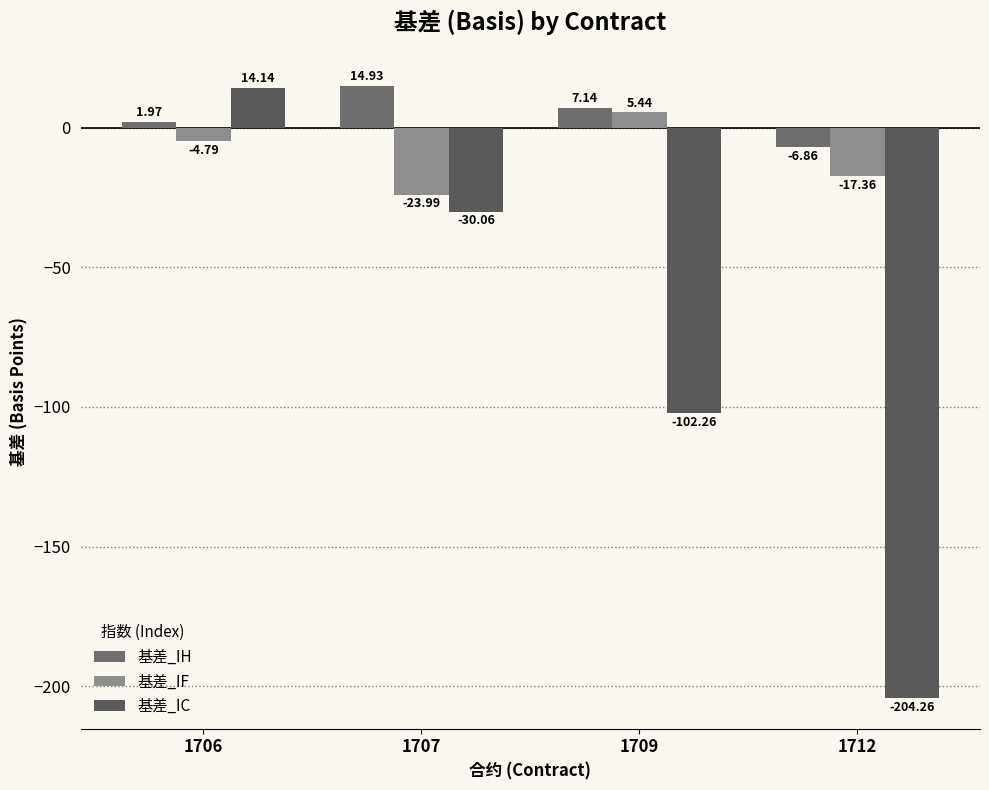

Reading right to left, list all the values displayed in this chart.

基差_IH: -6.9	7.1	14.9	2.0
基差_IF: -17.4	5.4	-24.0	-4.8
基差_IC: -204.3	-102.3	-30.1	14.1